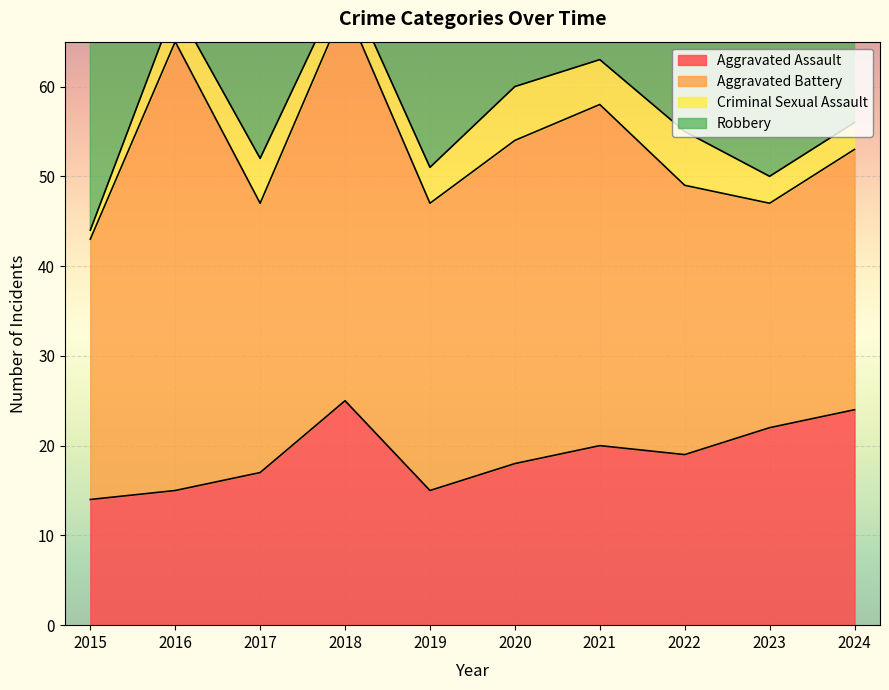

At which label does Aggravated Battery reach its peak?

2016